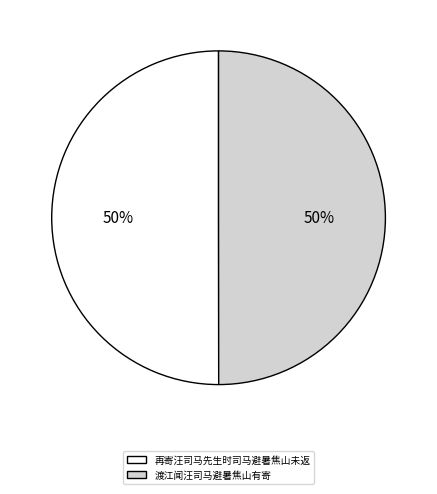

Do 再寄汪司马先生时司马避暑焦山未返 and 渡江闻汪司马避暑焦山有寄 together represent more than half of the pie?

Yes